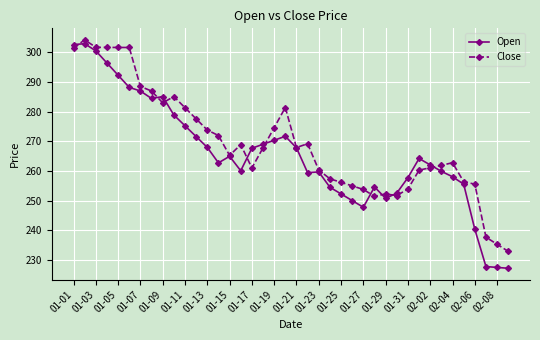

Which series has the widest spread of values?

Open